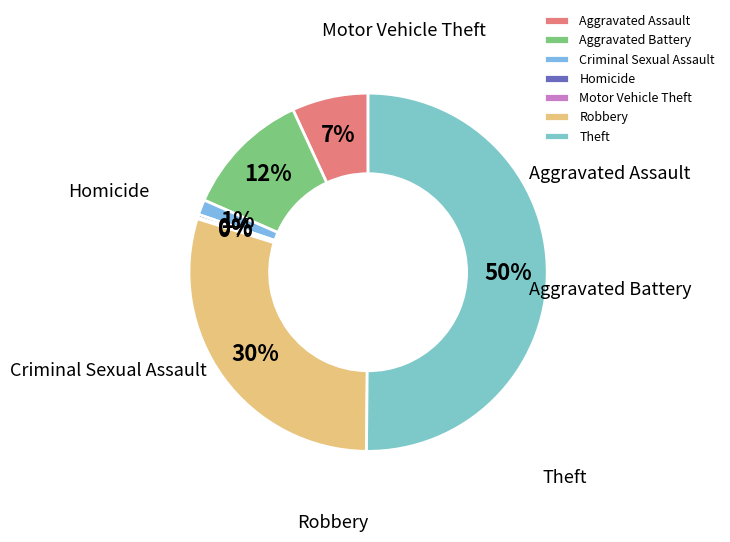

To the nearest percent, what percentage of the pie is Aggravated Assault?

7%